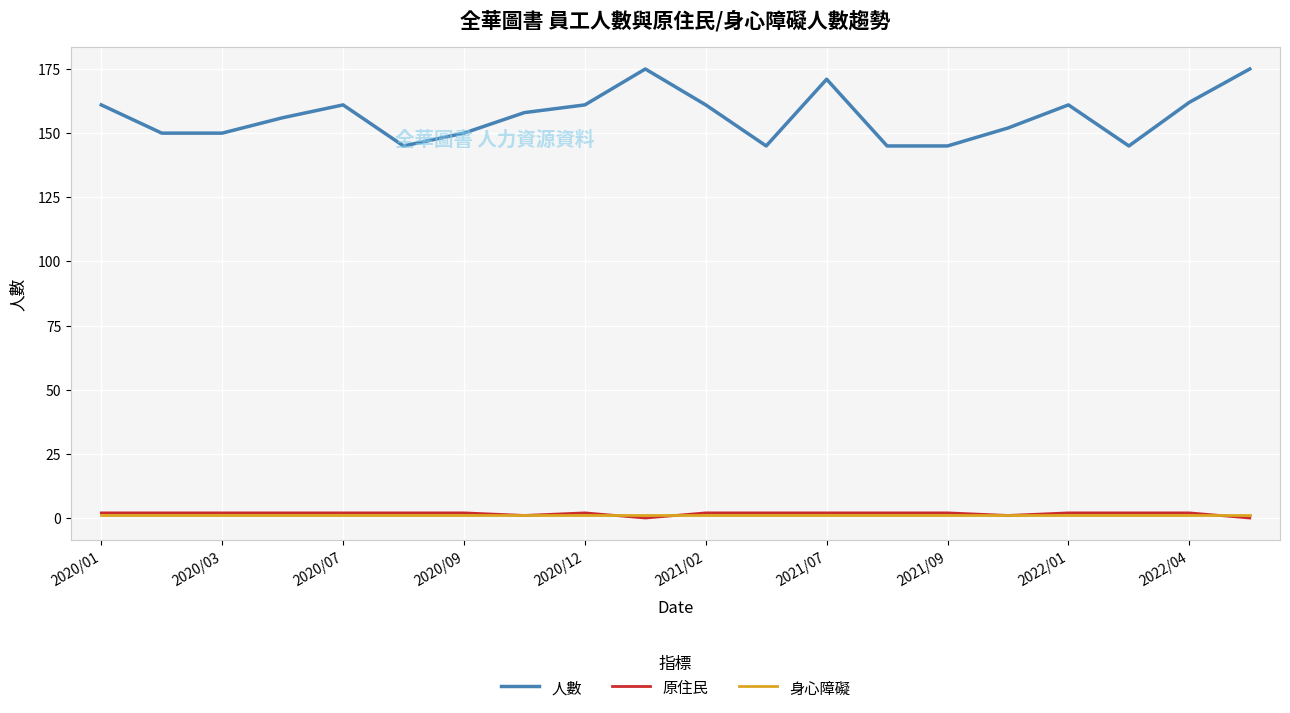

What is the greatest value displayed?

175